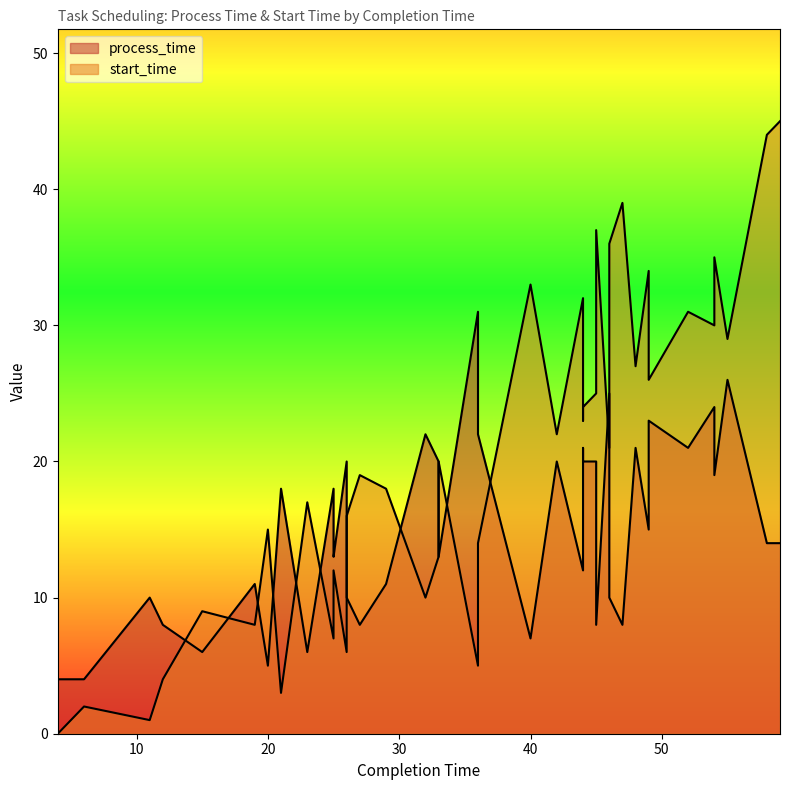

What is the difference between the maximum and second lowest values in the process_time series?

27